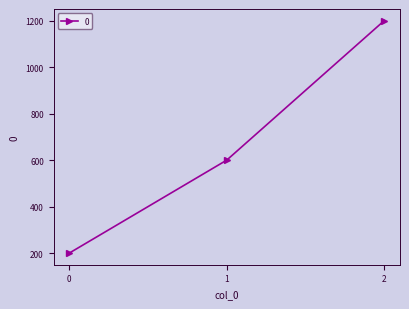

Which has a higher value, 1 or 0?

1